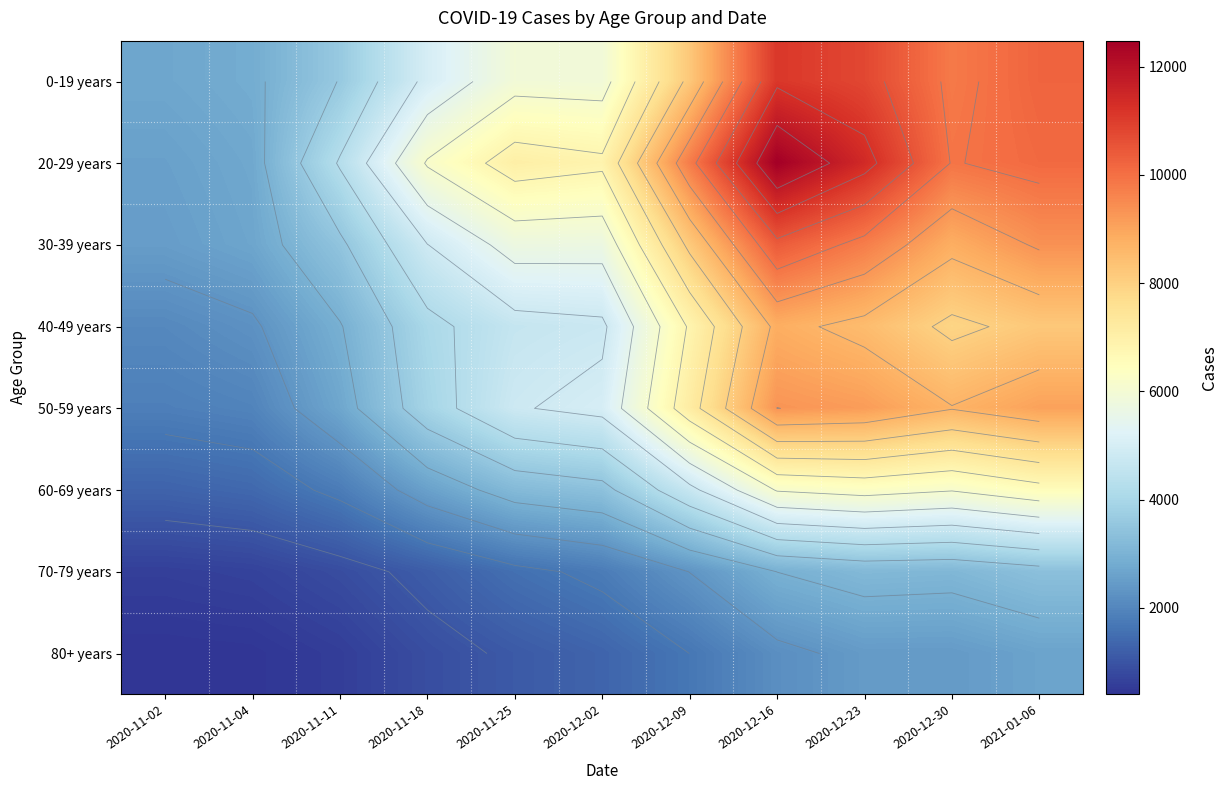

Which series has the widest spread of values?

20-29 years